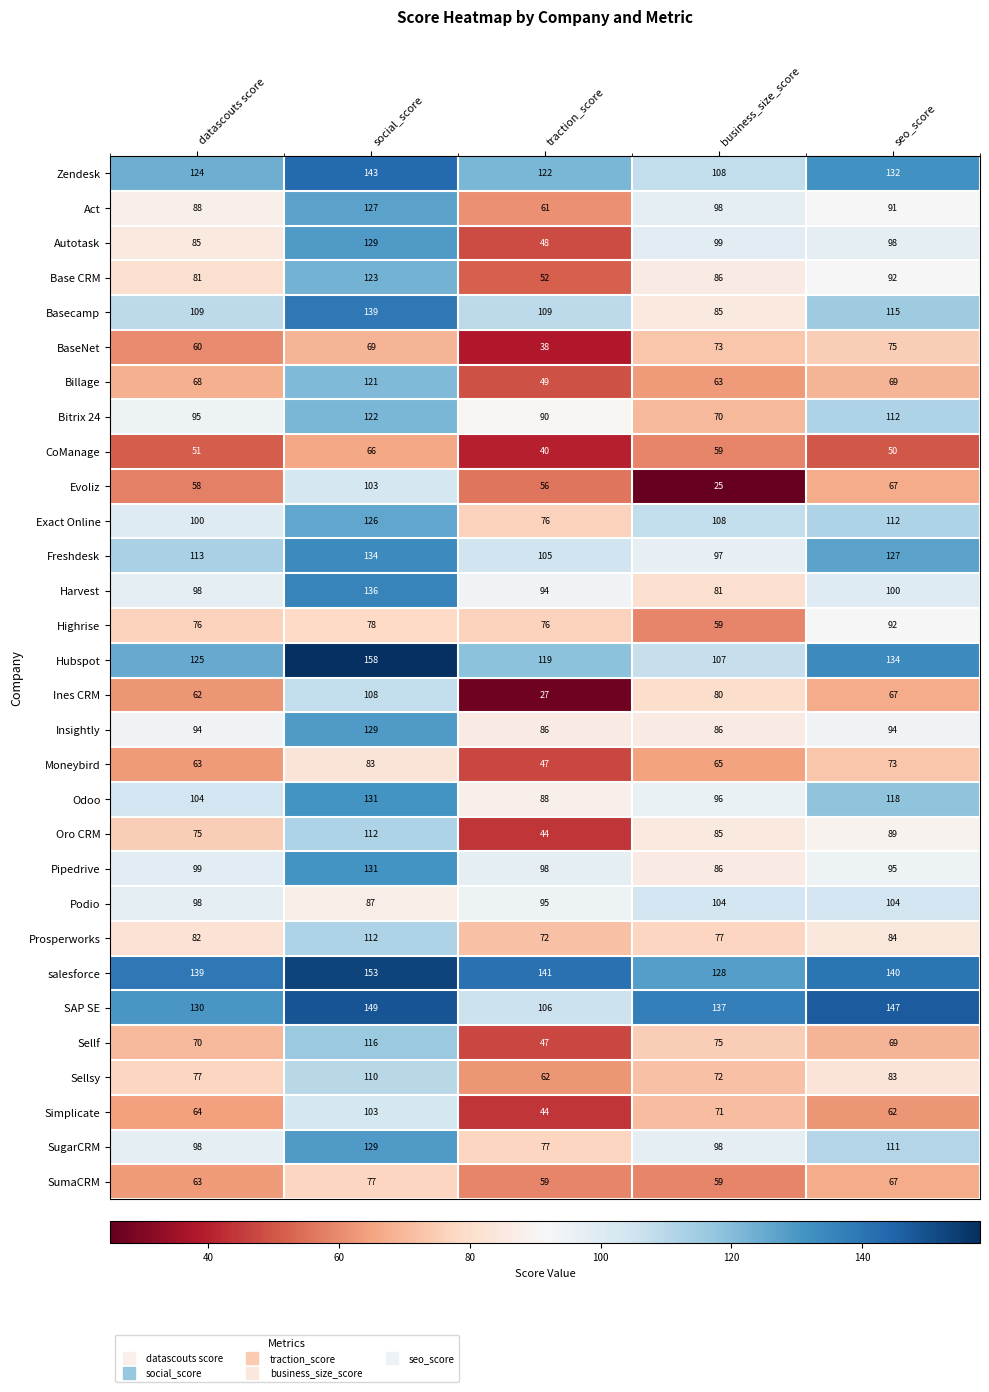

True or false: Oro CRM has a value of 44 at traction_score.

True